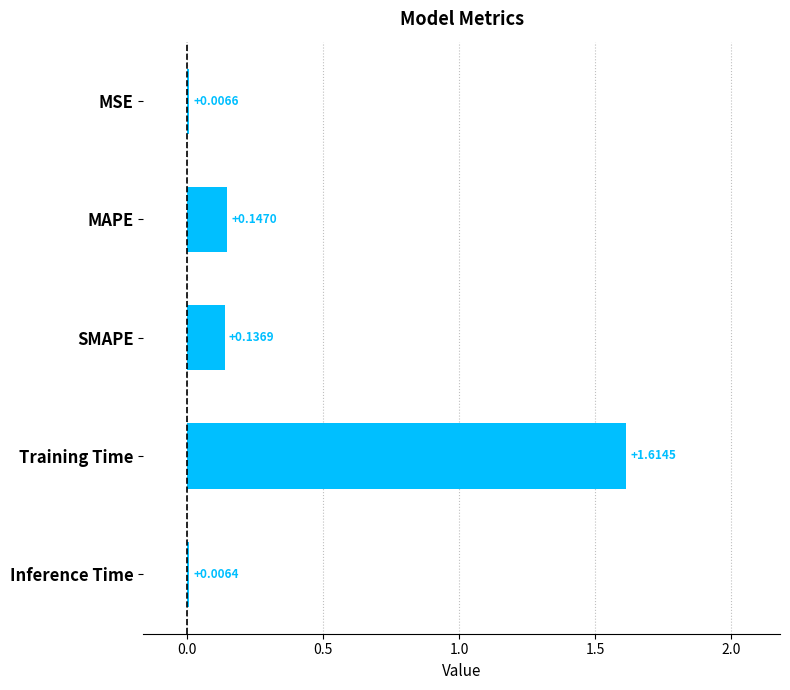

At which label is the value closest to 0?

Inference Time